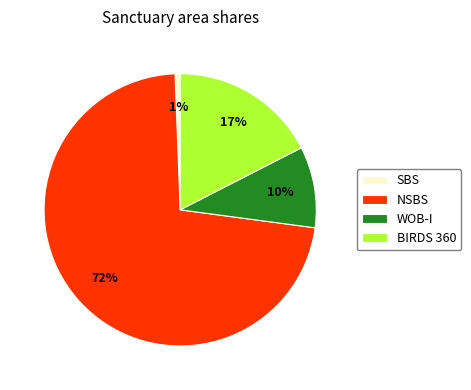

Which slice represents more than half of the pie?

NSBS